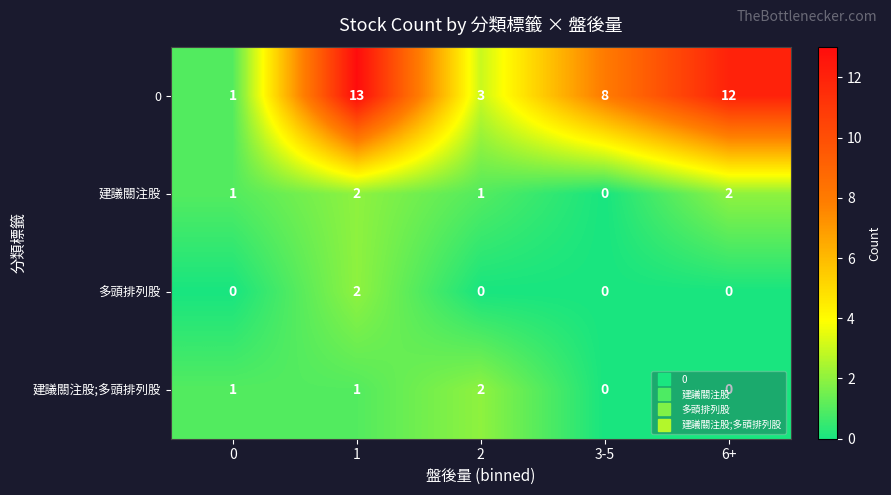

What is the total value across all series at 6+?

14